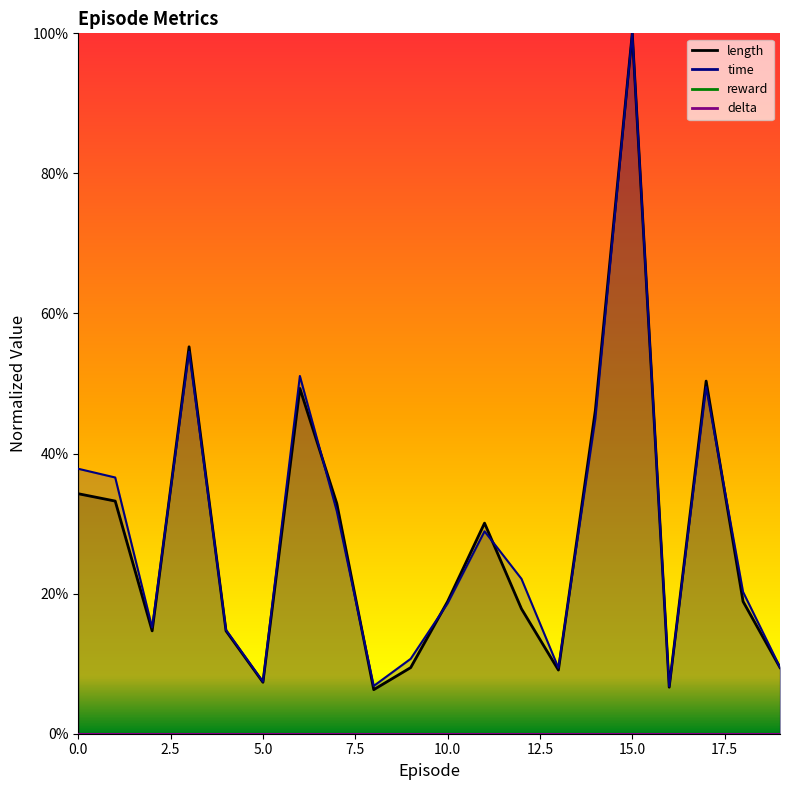

Which series has the largest total across all categories?

time